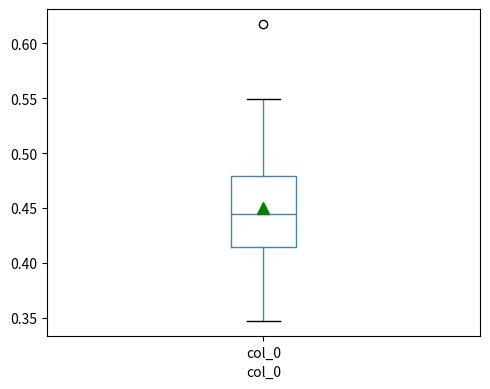

Transcribe this box plot: give where the median line is, the range the box spans, and where the two whiskers end, as read against the y-axis. The values are not printed on the chart, so give them approximately, as read against the axis.

median 0.445, box 0.415 to 0.480, whiskers 0.345 to 0.550